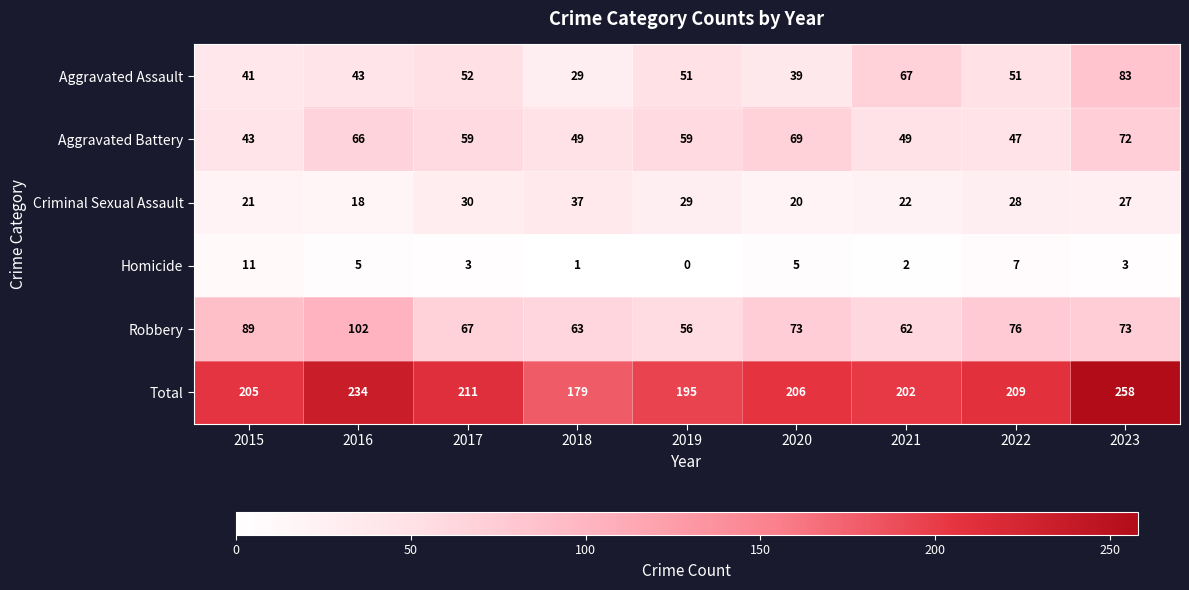

What is the minimum value for Aggravated Assault?

29